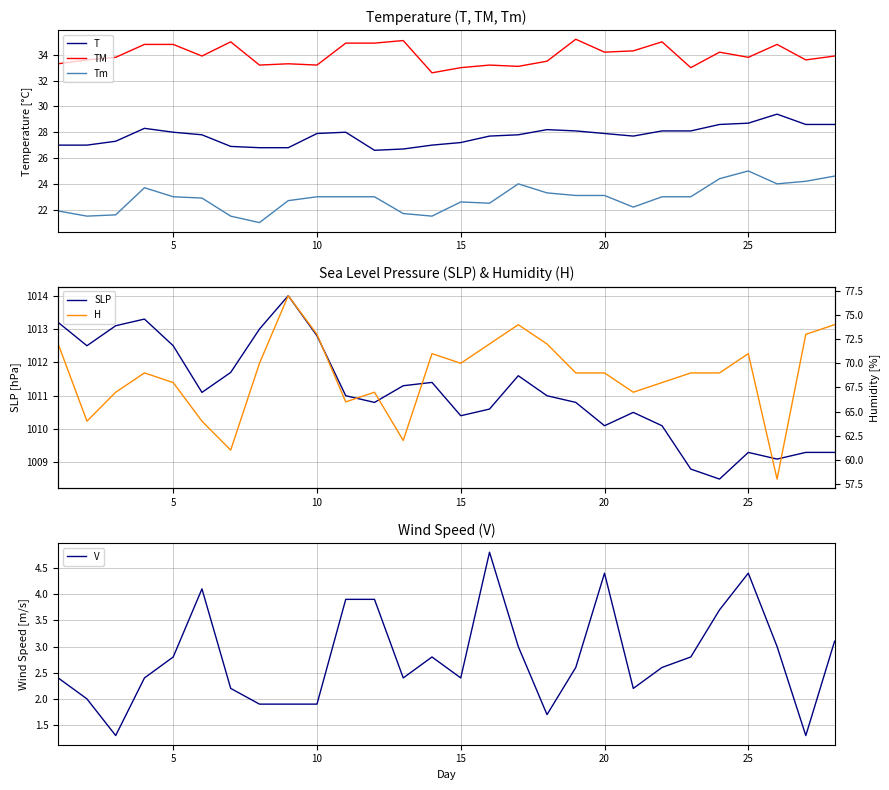

What is the minimum value for V?

1.3